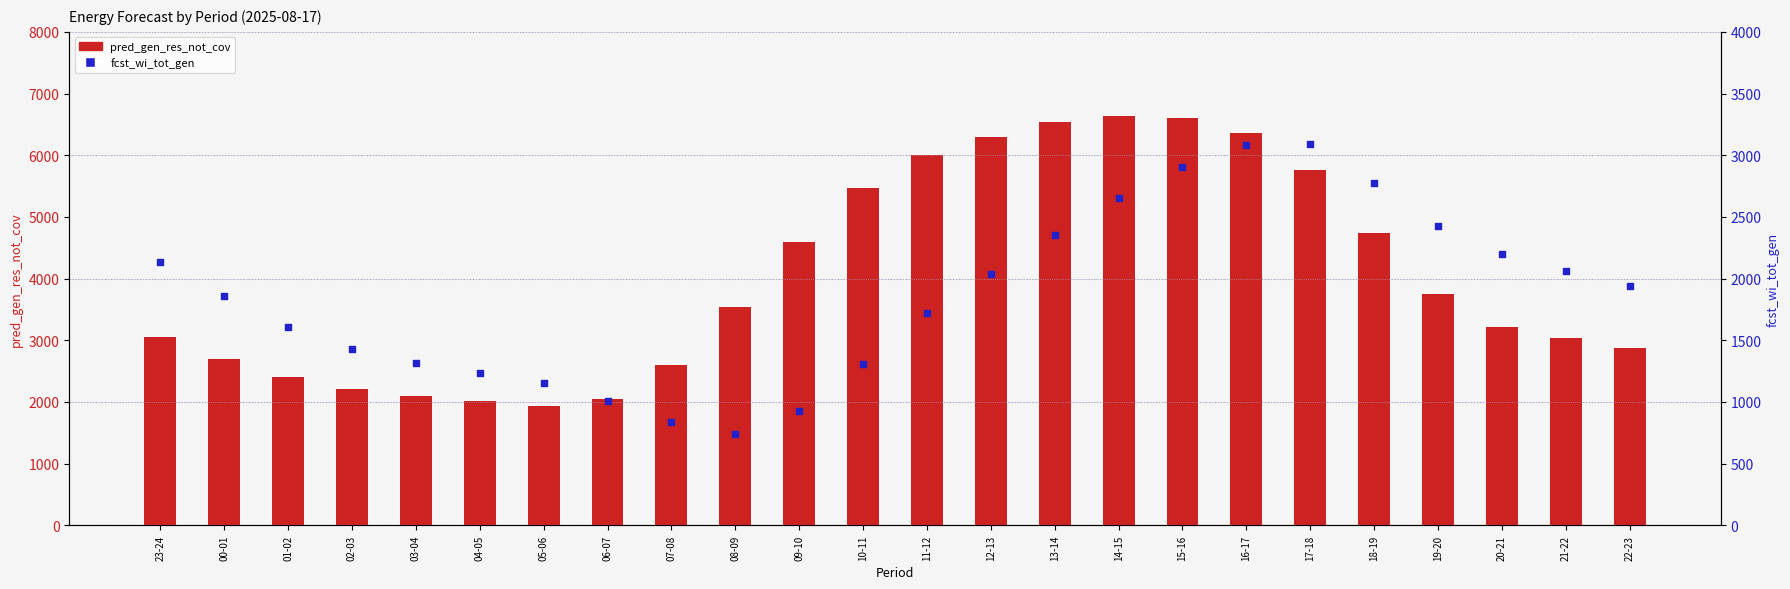

Which series has the largest Y range (max minus min)?

pred_gen_res_not_cov